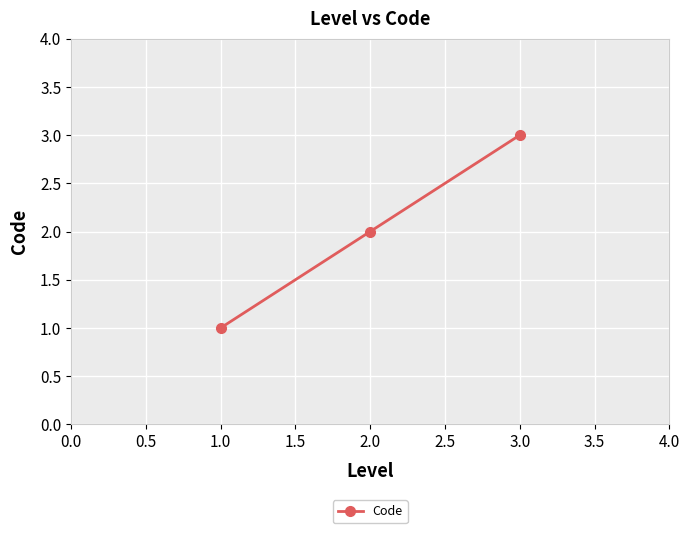

Rank the categories by value from highest to lowest.

3.0, 2.0, 1.0